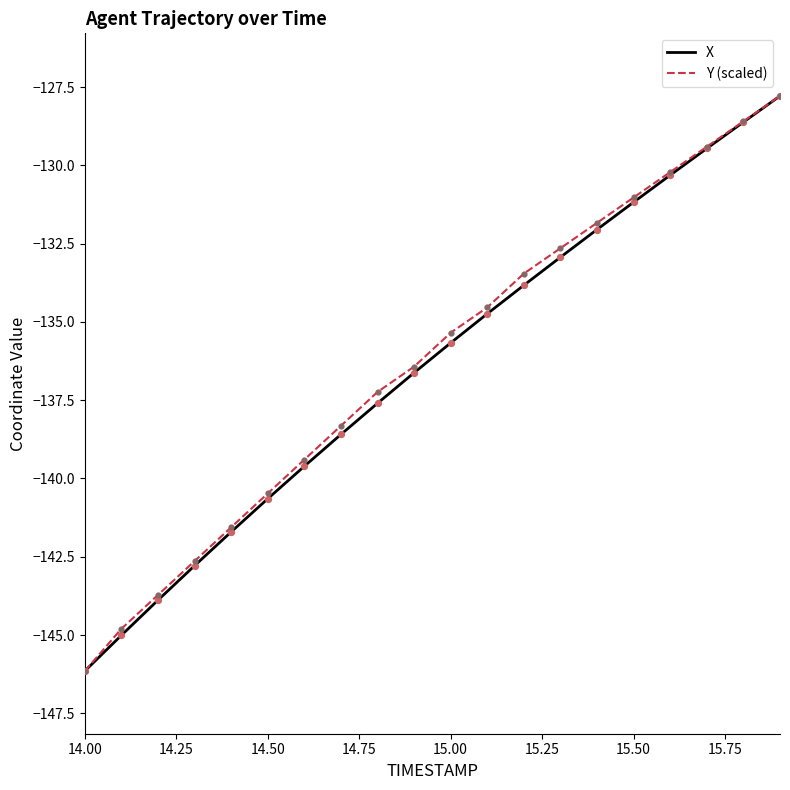

Which series has the largest total across all categories?

Y (scaled)